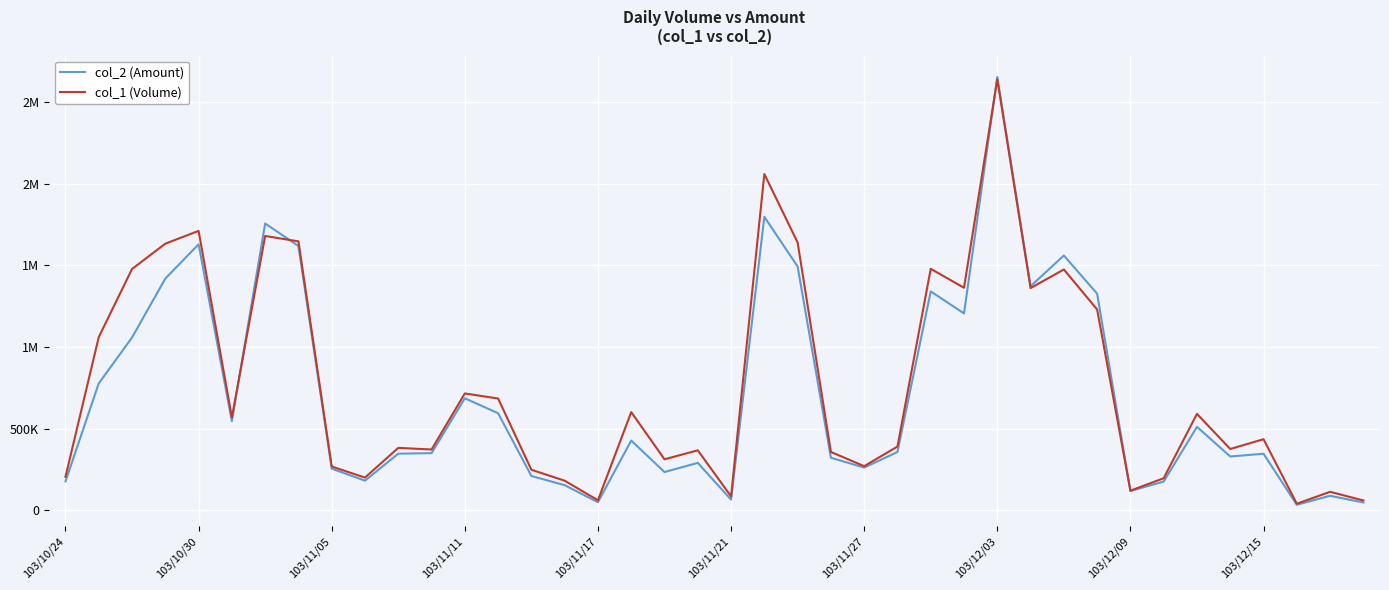

Is this an area chart (filled region under the line)?

No